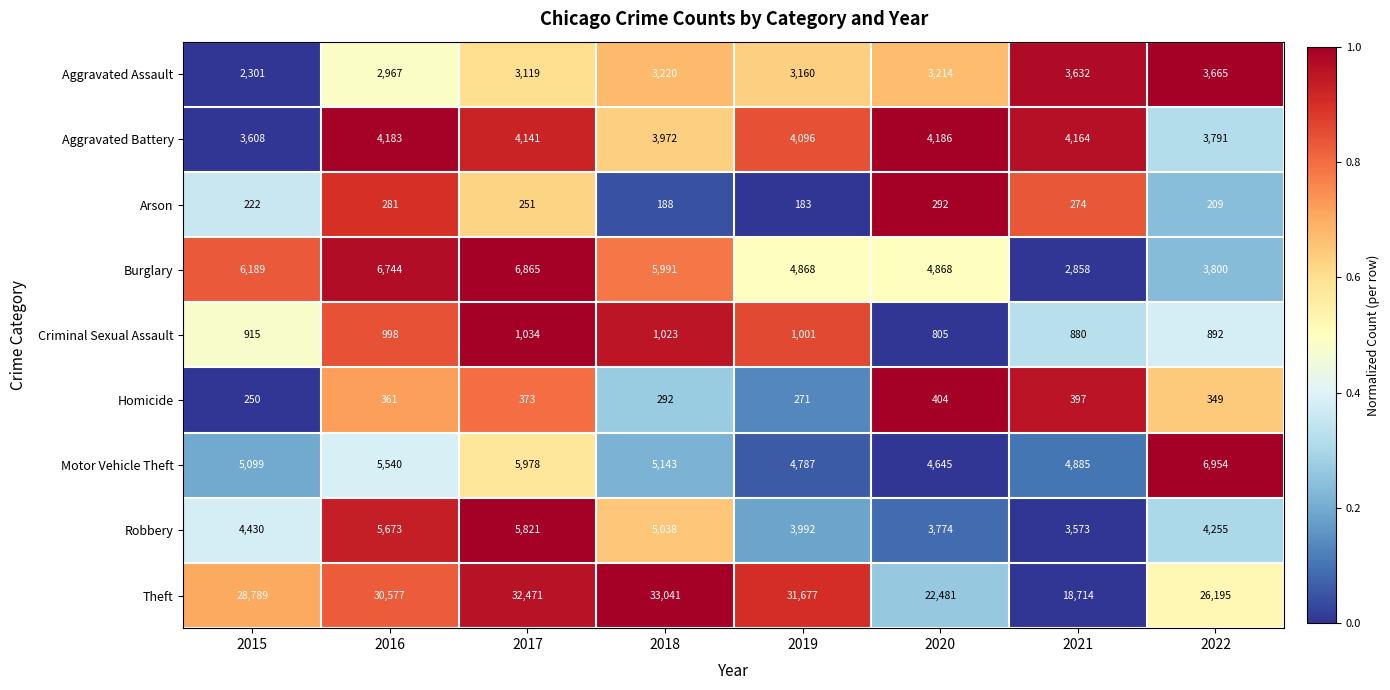

What is the difference between the second highest and second lowest values in the Aggravated Battery series?

392